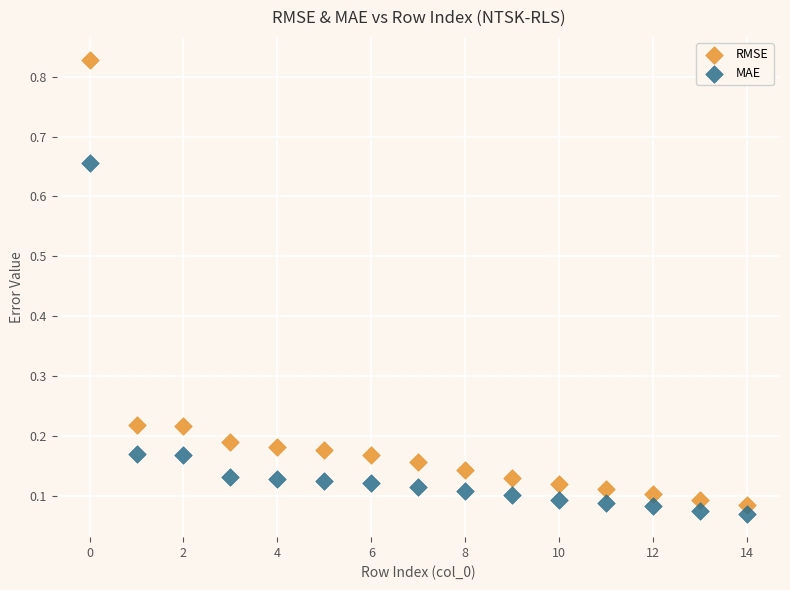

Which series reaches the maximum Y coordinate?

RMSE